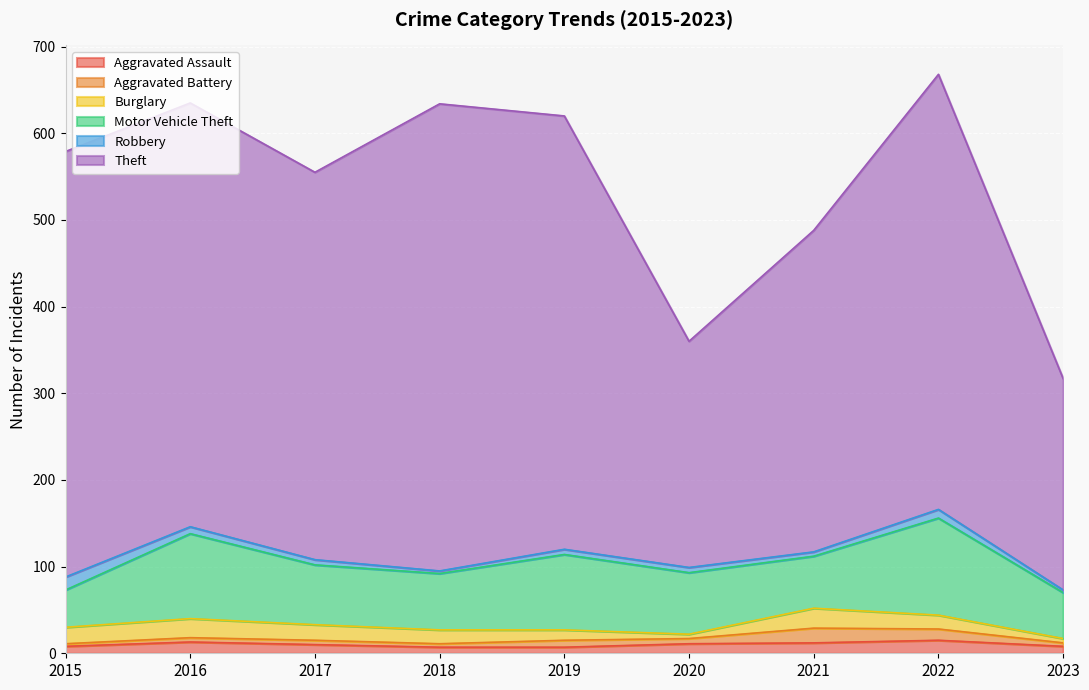

What is the difference between the maximum and minimum values in the Motor Vehicle Theft series?

69